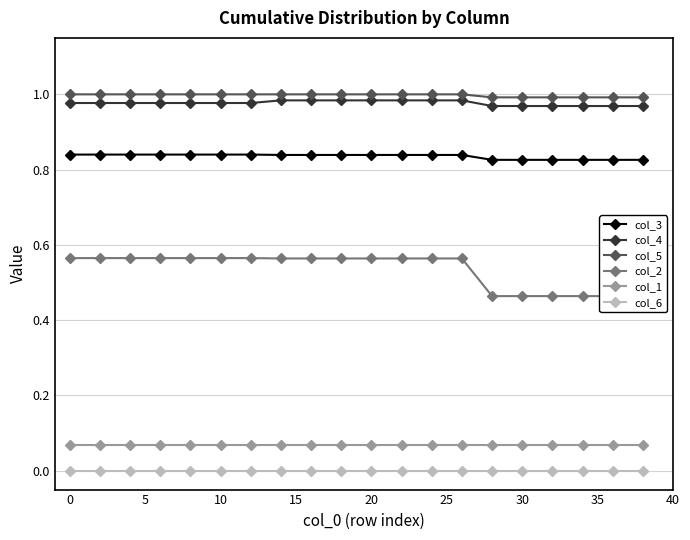

What are all the series names shown in the legend?

col_3, col_4, col_5, col_2, col_1, col_6